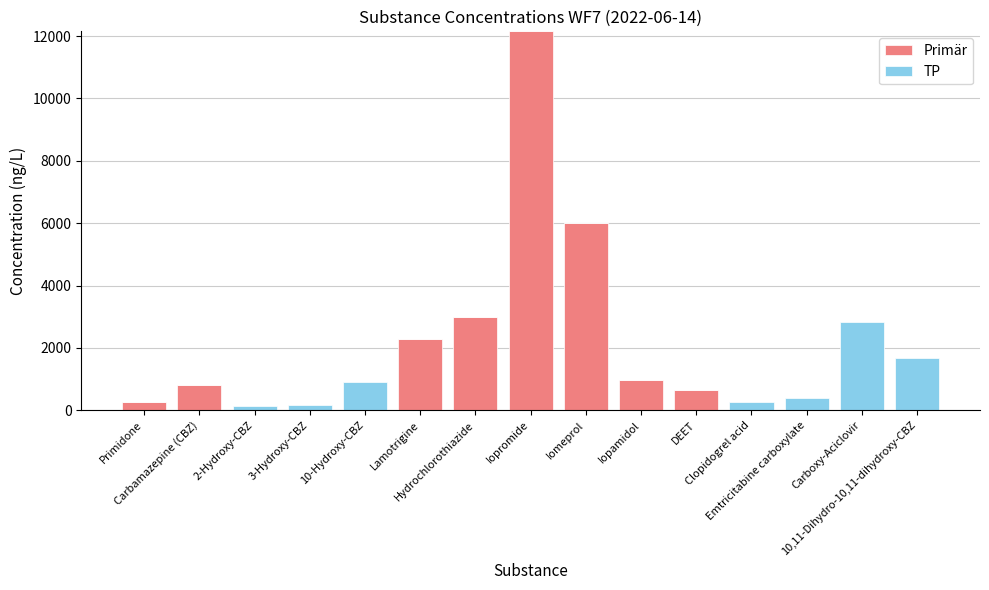

Are the bars grouped side by side (vs. stacked)?

No